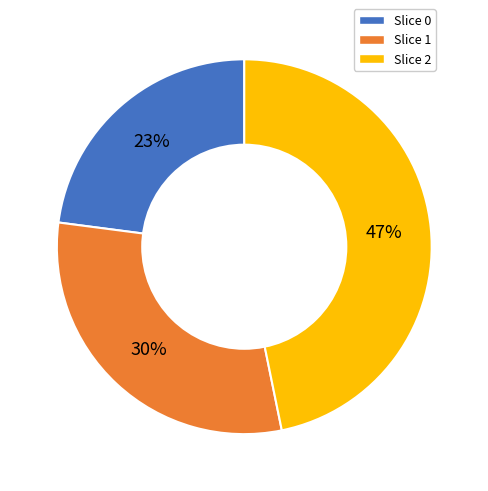

Is Slice 0 the majority of the pie?

No